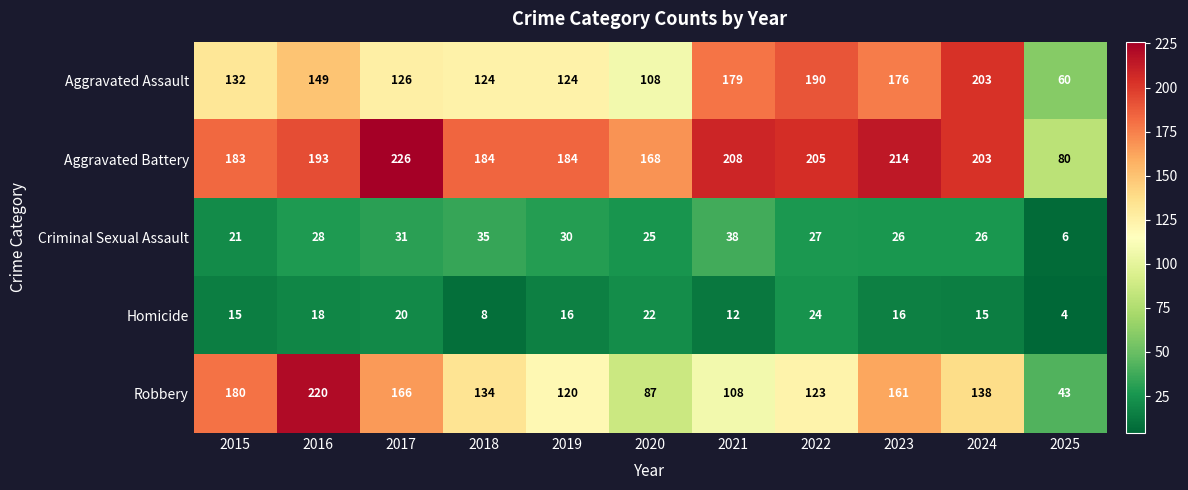

At 2019, list the series in order from smallest to largest.

Homicide, Criminal Sexual Assault, Robbery, Aggravated Assault, Aggravated Battery